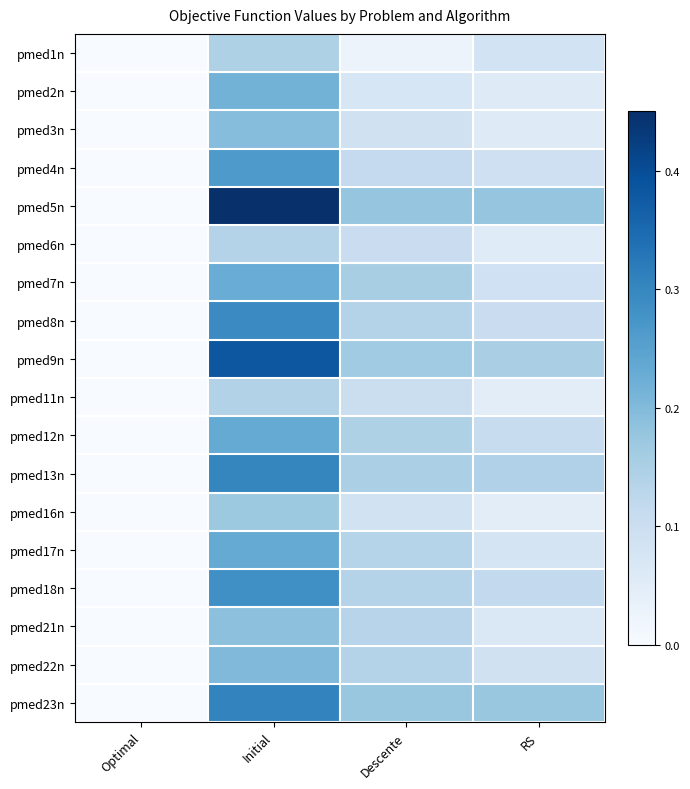

At how many categories does at least one series exceed 0?

3